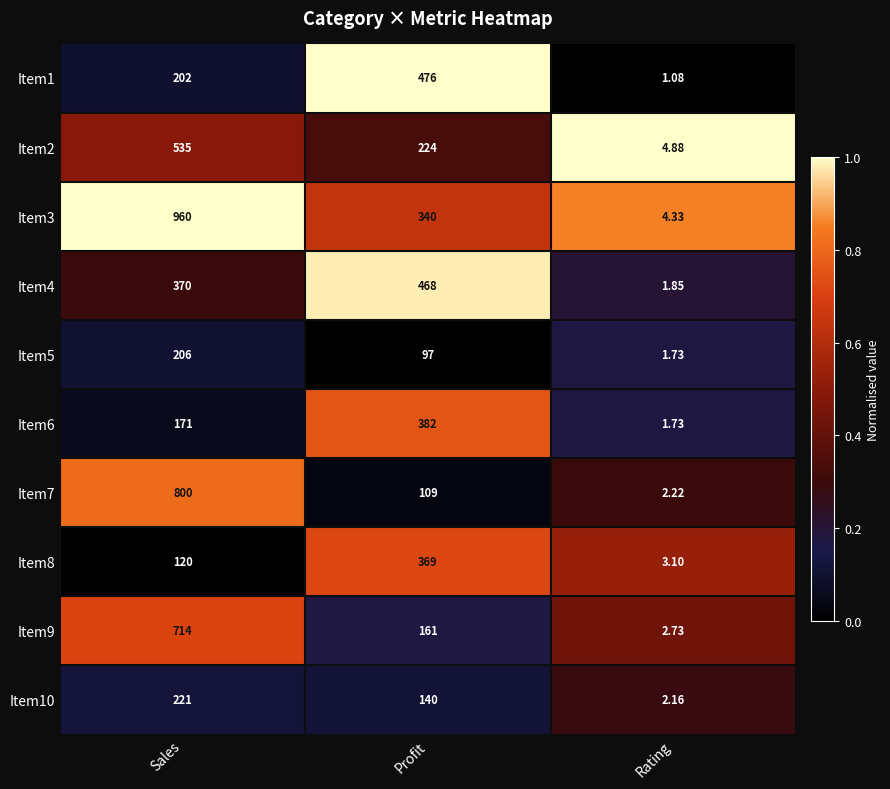

Is the value of Item9 at Profit greater than the value of Item3 at Sales?

No